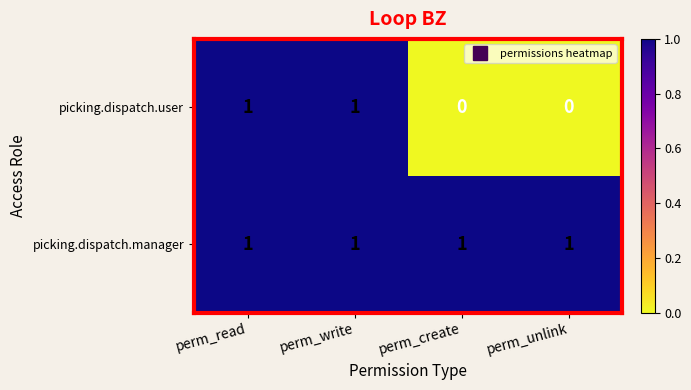

What is the sum of all picking.dispatch.manager values?

4